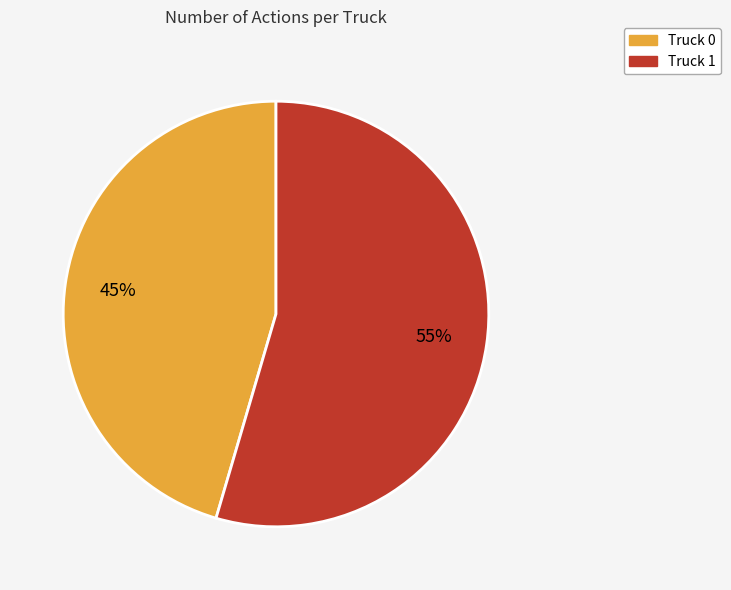

How many slices are in this pie chart?

2